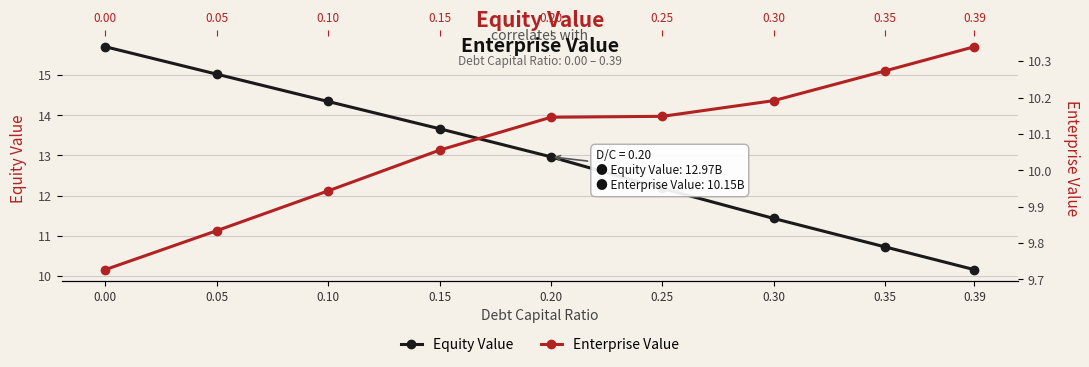

Which category has the lowest value in the Equity Value series?

0.39